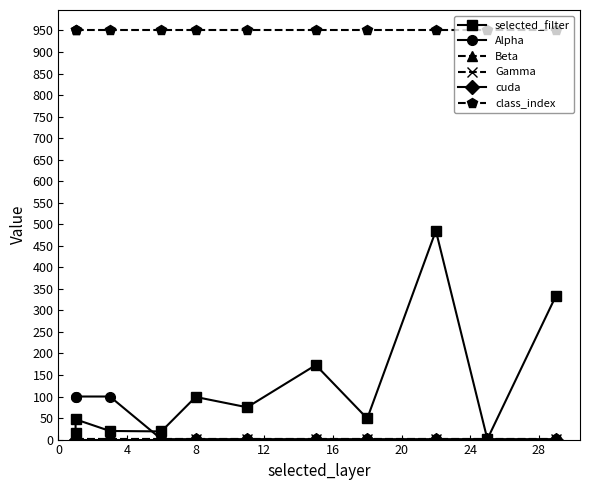

What is the difference between the highest and lowest values at 0?

950